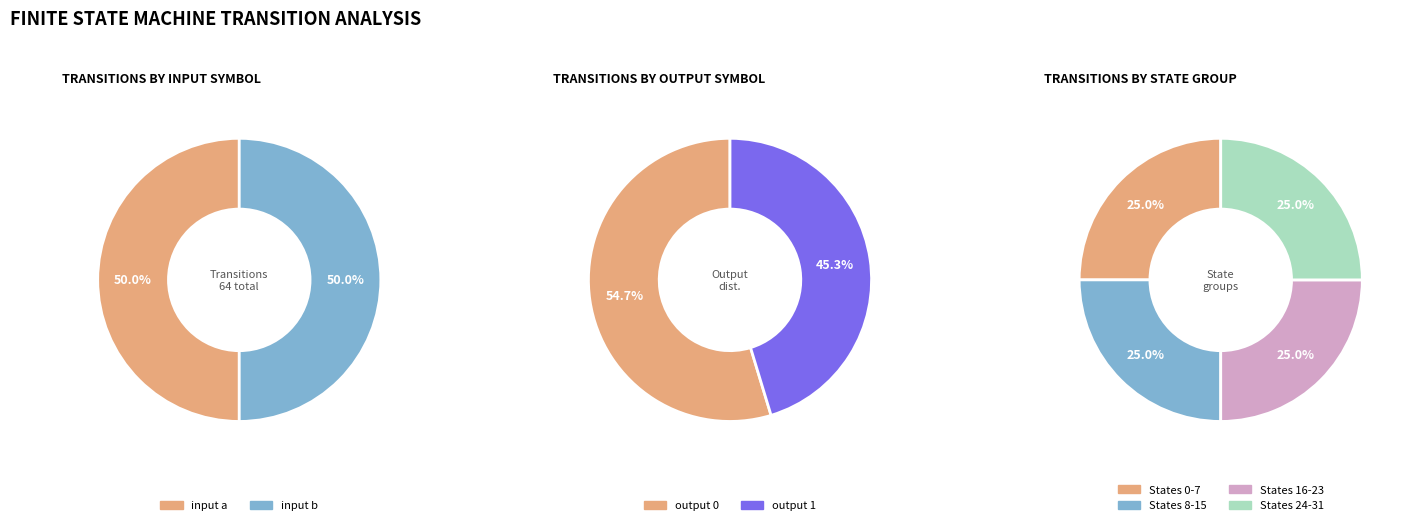

Does any single category account for the majority?

No